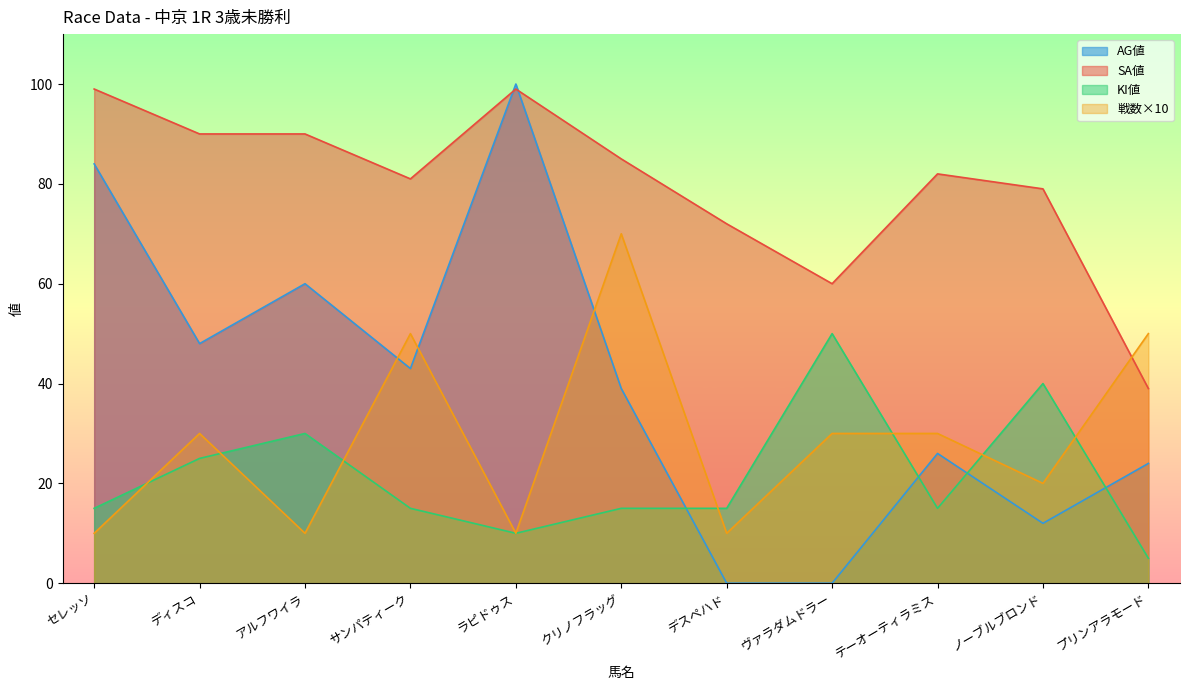

At which label is SA値 closest to 69?

デスペハド